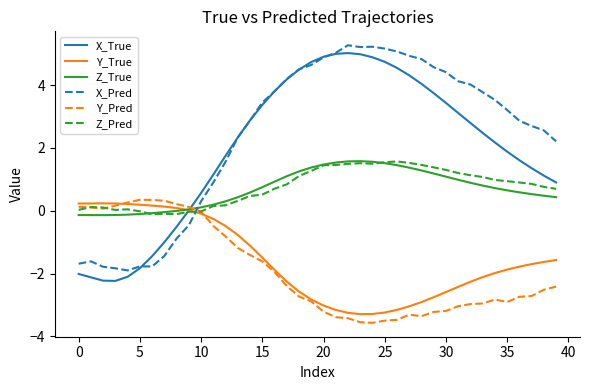

How many times do Z_Pred and X_Pred cross each other?

1